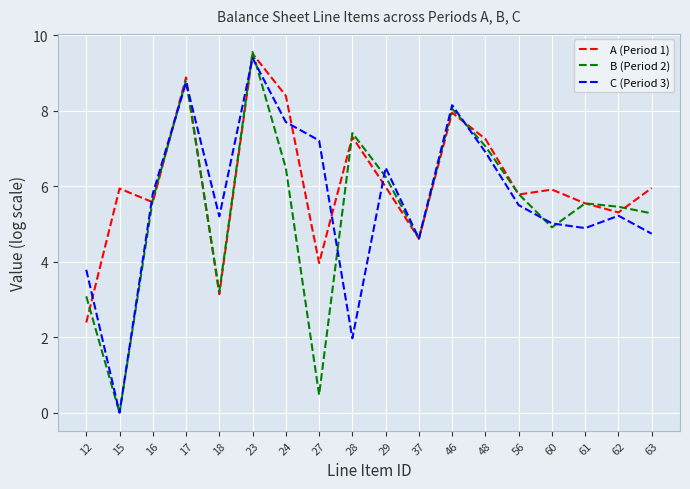

What is the highest value of the C (Period 3) series?

9.4